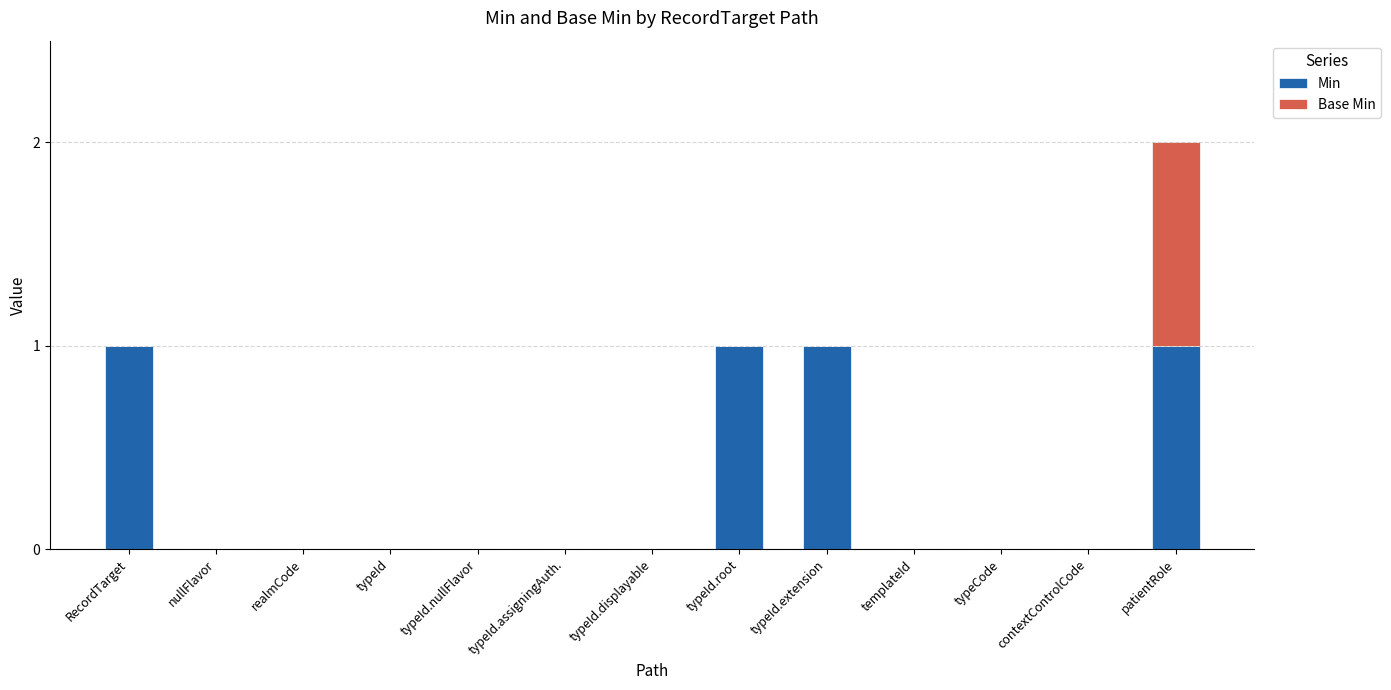

Reading right to left, list the values for the Min series.

patientRole=1	contextControlCode=0	typeCode=0	templateId=0	typeId.extension=1	typeId.root=1	typeId.displayable=0	typeId.assigningAuth.=0	typeId.nullFlavor=0	typeId=0	realmCode=0	nullFlavor=0	RecordTarget=1